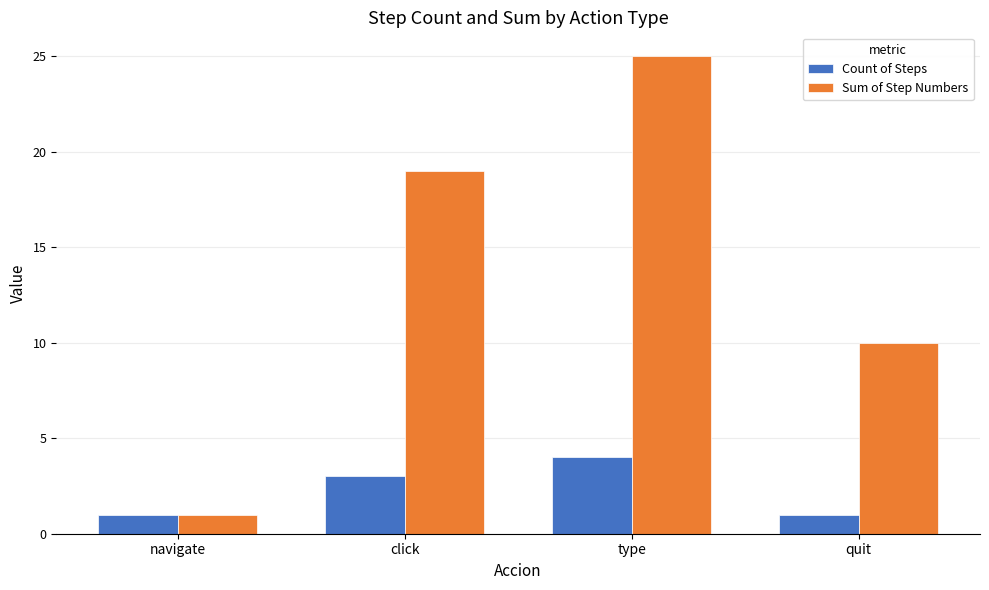

Reading left to right, extract all data points from this chart.

Count of Steps: 1	3	4	1
Sum of Step Numbers: 1	19	25	10